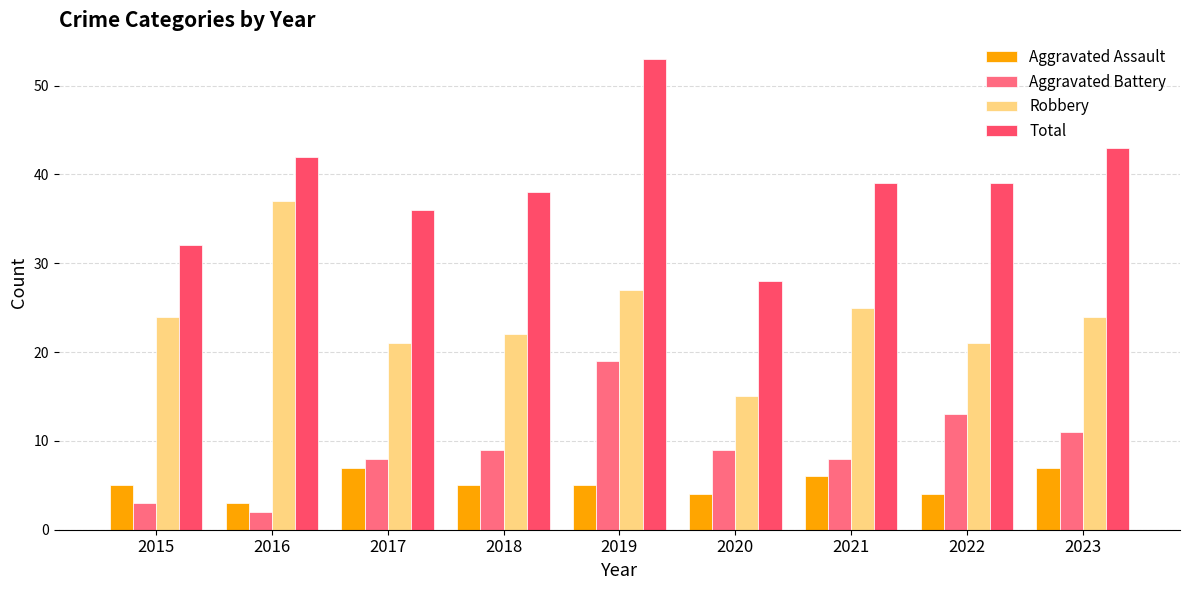

How many bars are there in total?

36